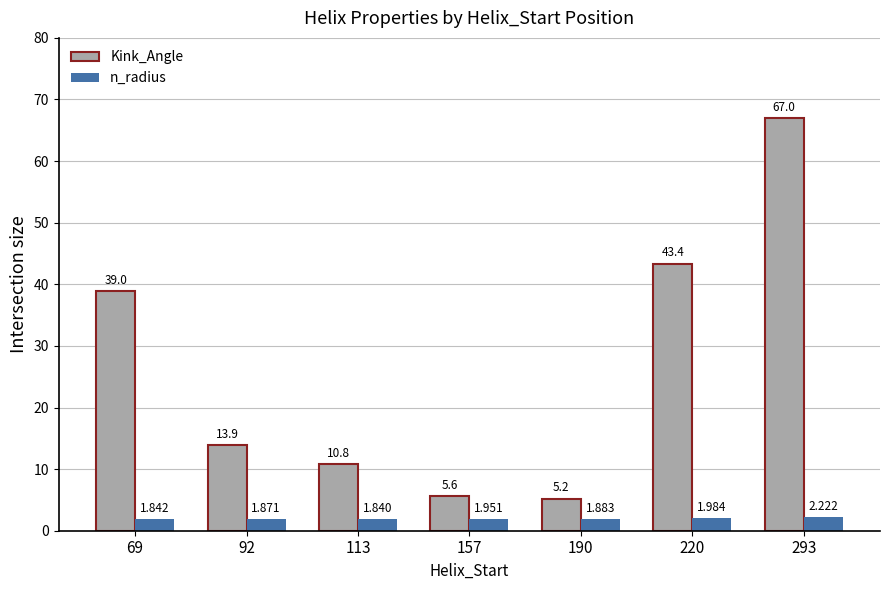

How many bars are there in each group?

2